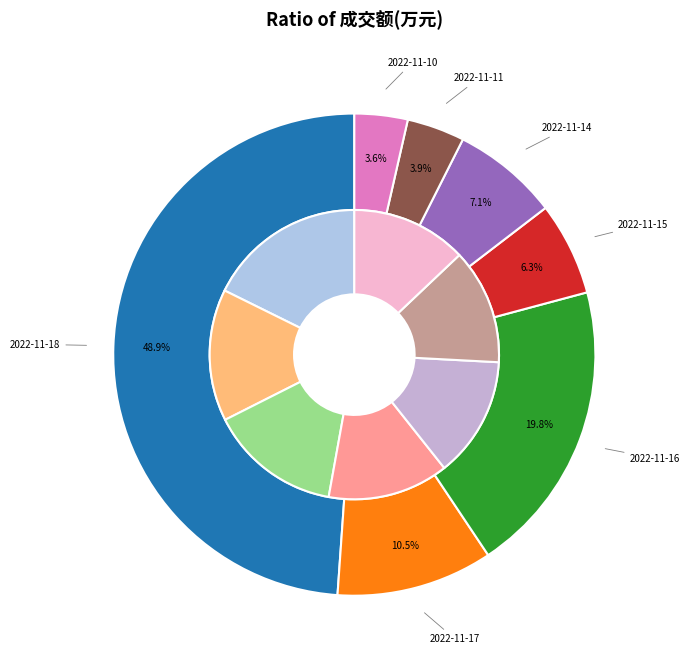

To the nearest percent, what is the difference between the 2022-11-10 and 2022-11-18 slice percentages?

45%